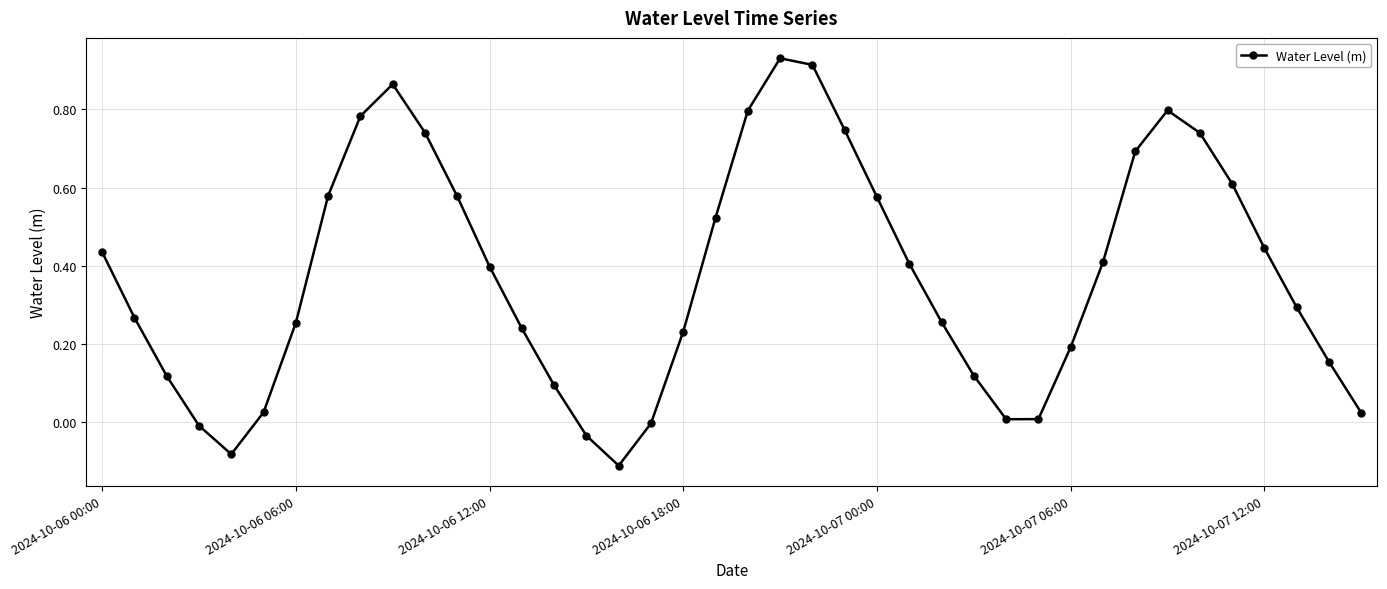

What is the difference between the maximum and minimum values?

1.0